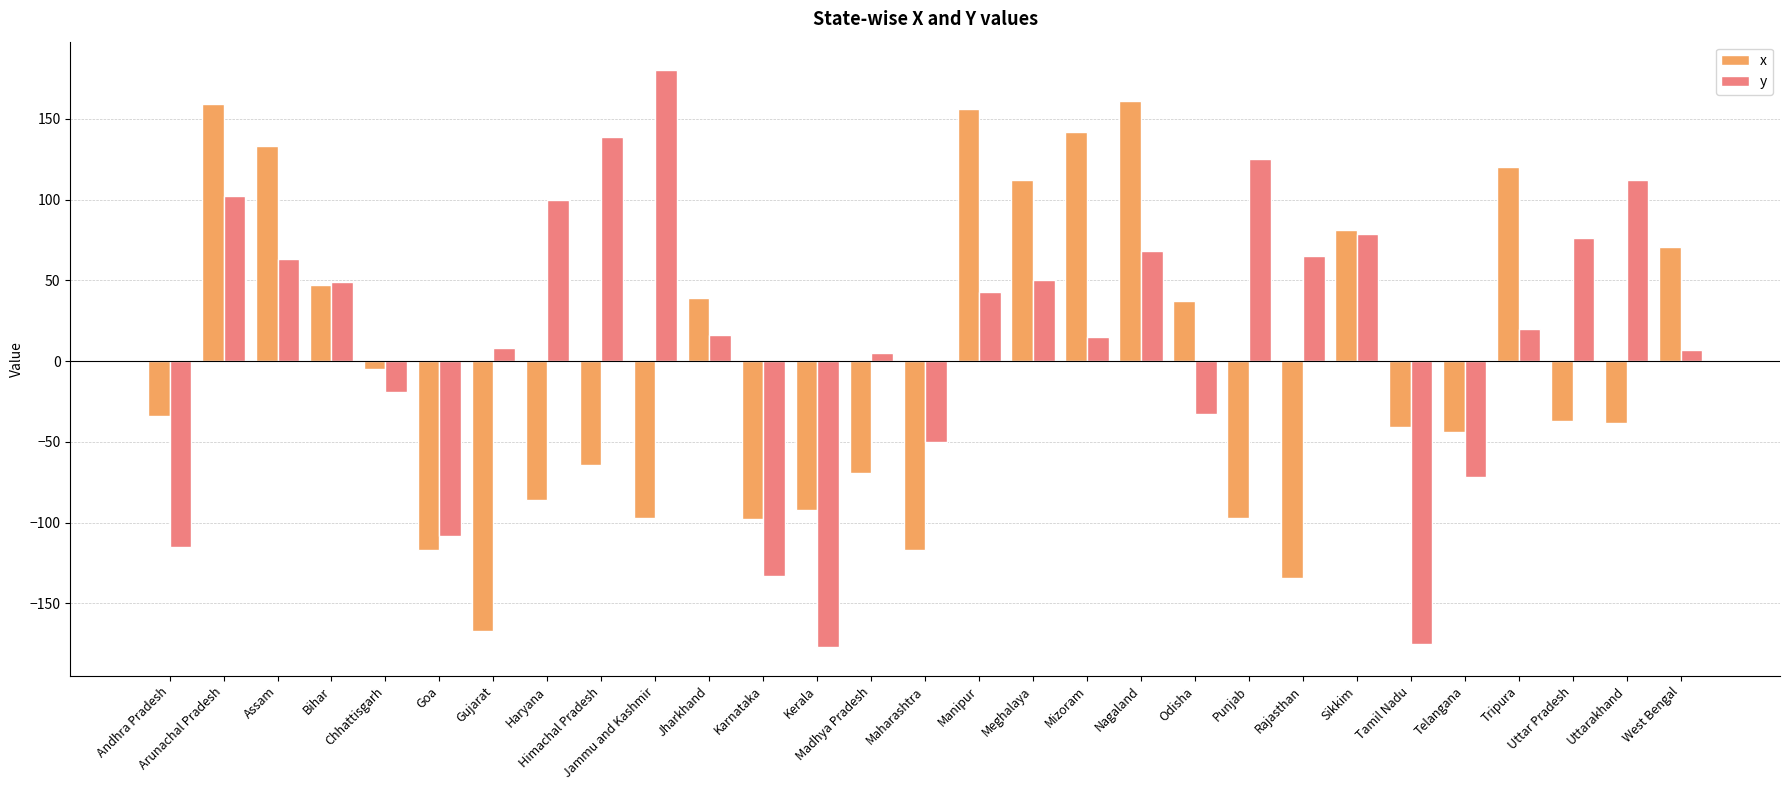

Which series has the largest total across all categories?

y